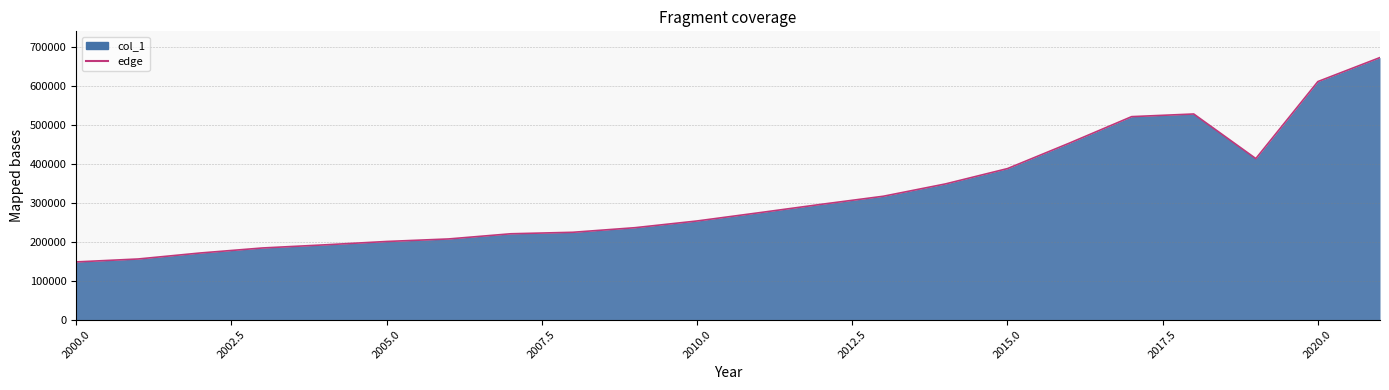

What is the maximum value shown in the chart?

673329